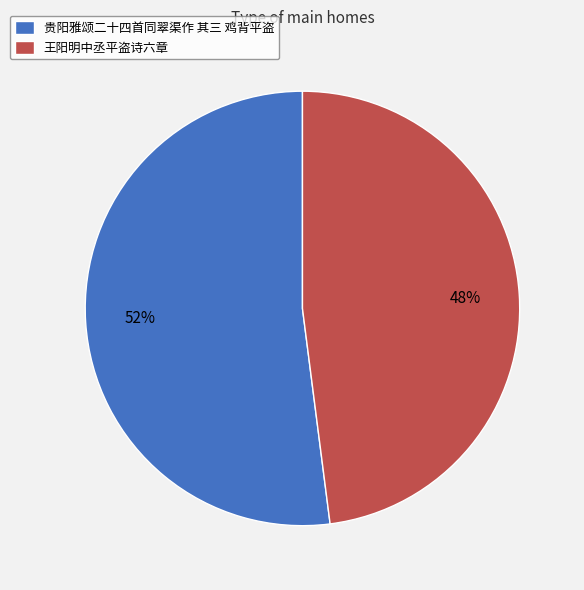

To the nearest percent, what is the combined percentage of 王阳明中丞平盗诗六章 and 贵阳雅颂二十四首同翠渠作 其三 鸡背平盗?

100%